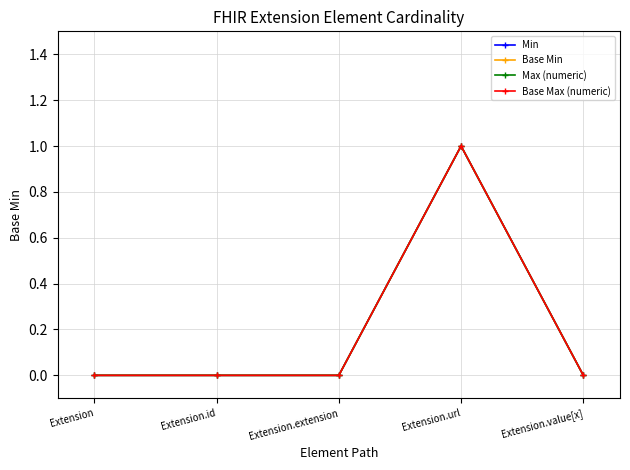

Does the chart have visible grid lines?

Yes